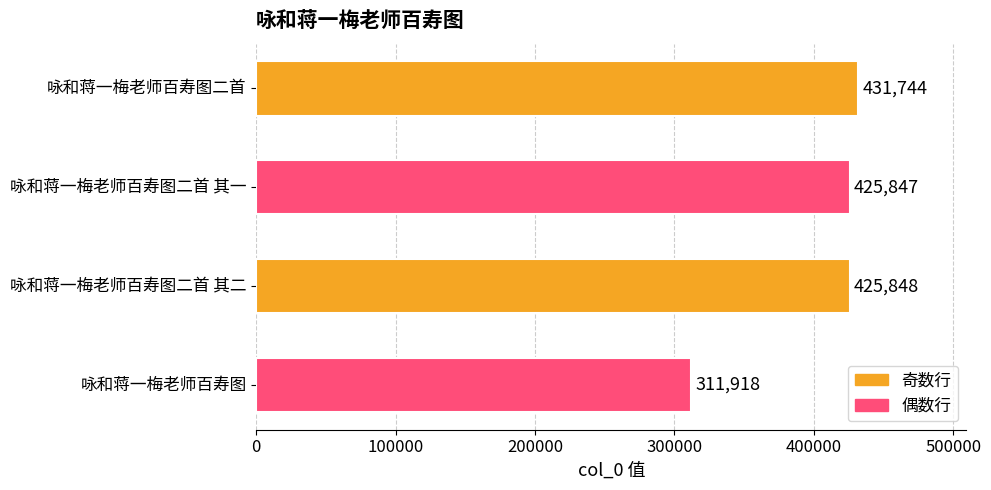

How many bars are there in total?

4